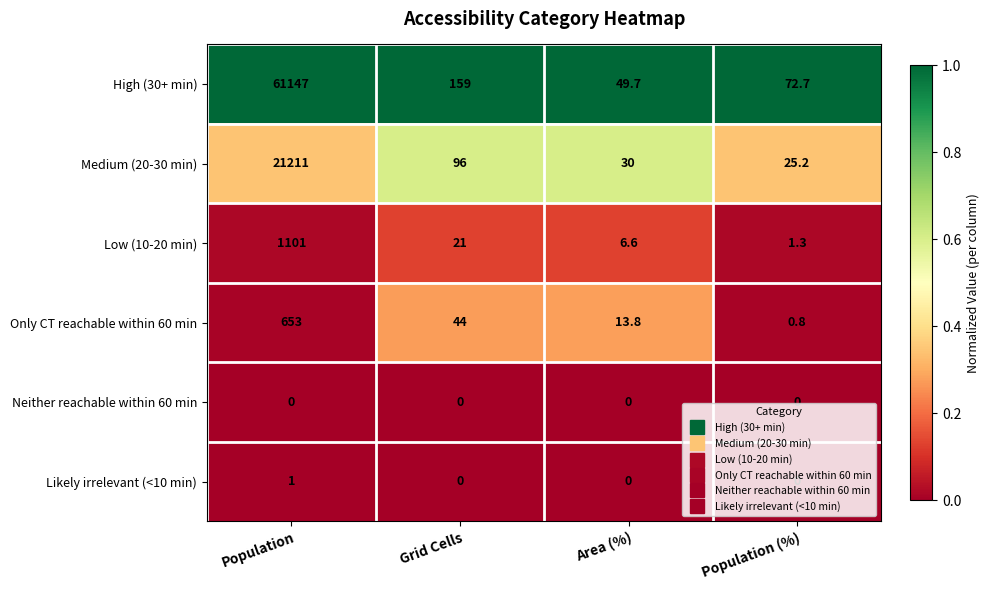

What is the maximum value shown in the chart?

61147.0